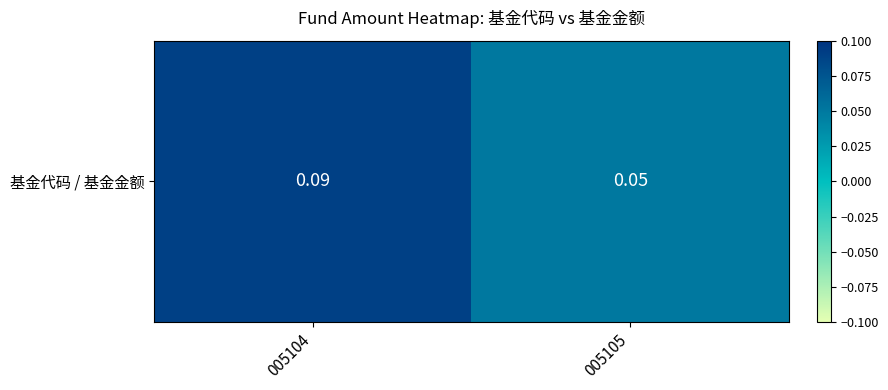

Between 005104 and 005105, which is larger?

005104